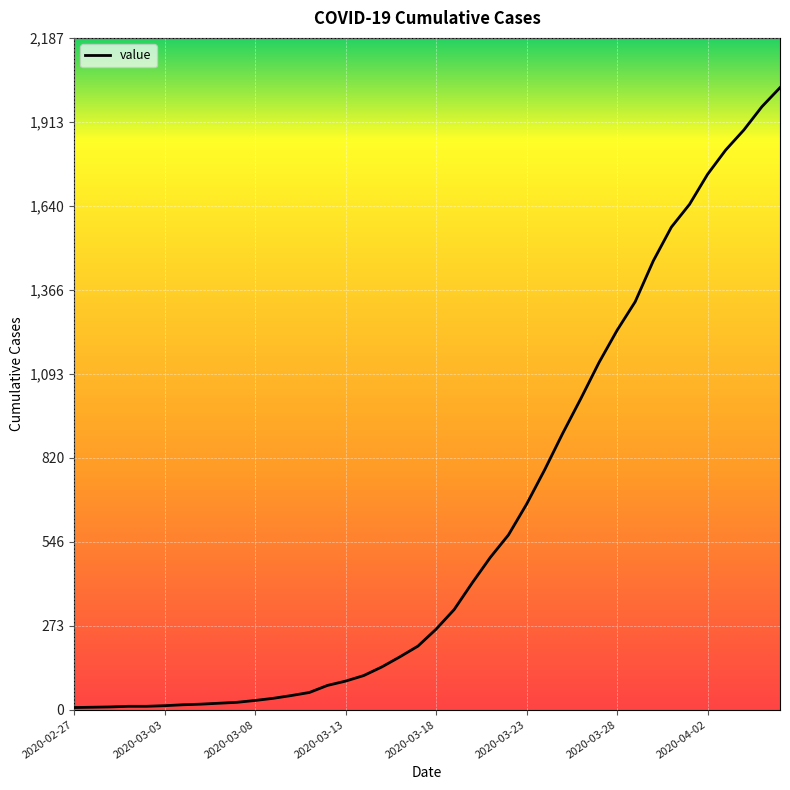

What is the difference between the maximum and second lowest values?

2017